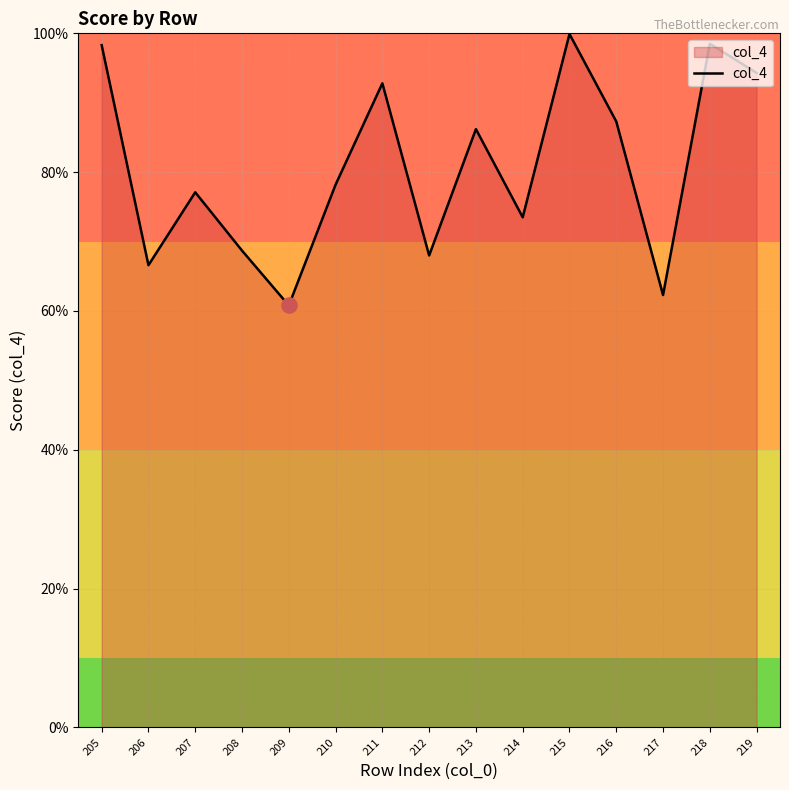

What is the change in value from 211 to 213?

-6.6